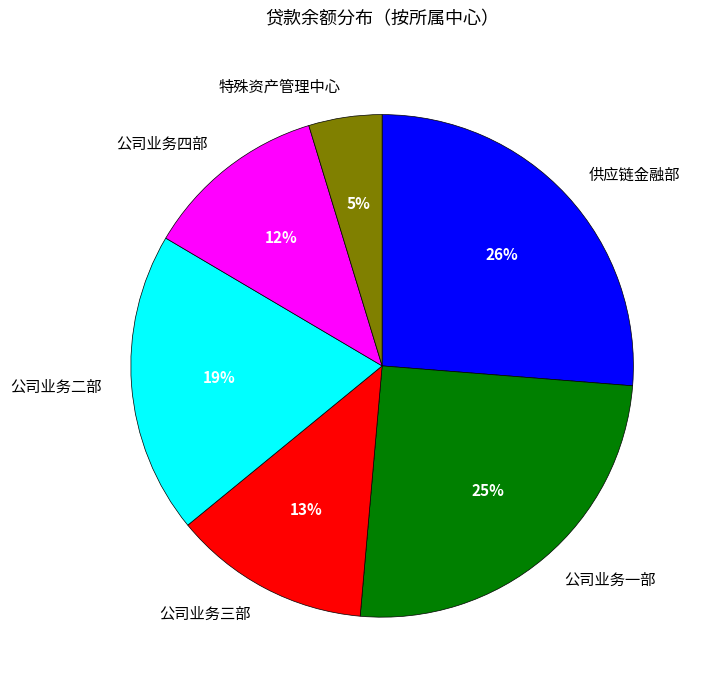

How many segments does this pie chart have?

6